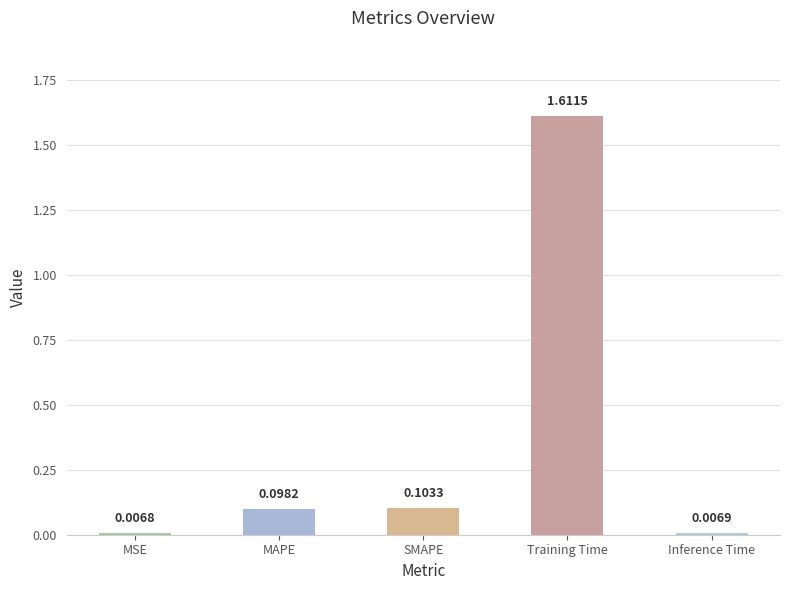

What is the average value?

0.4